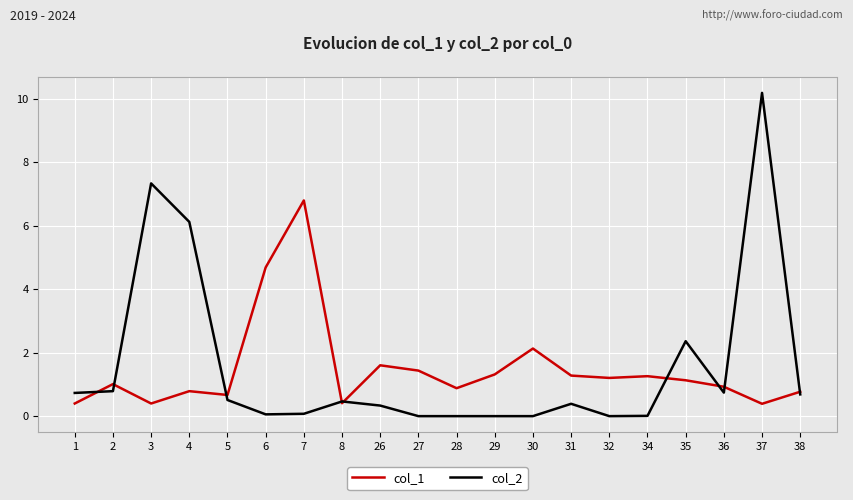

Count the number of data series in this chart.

2